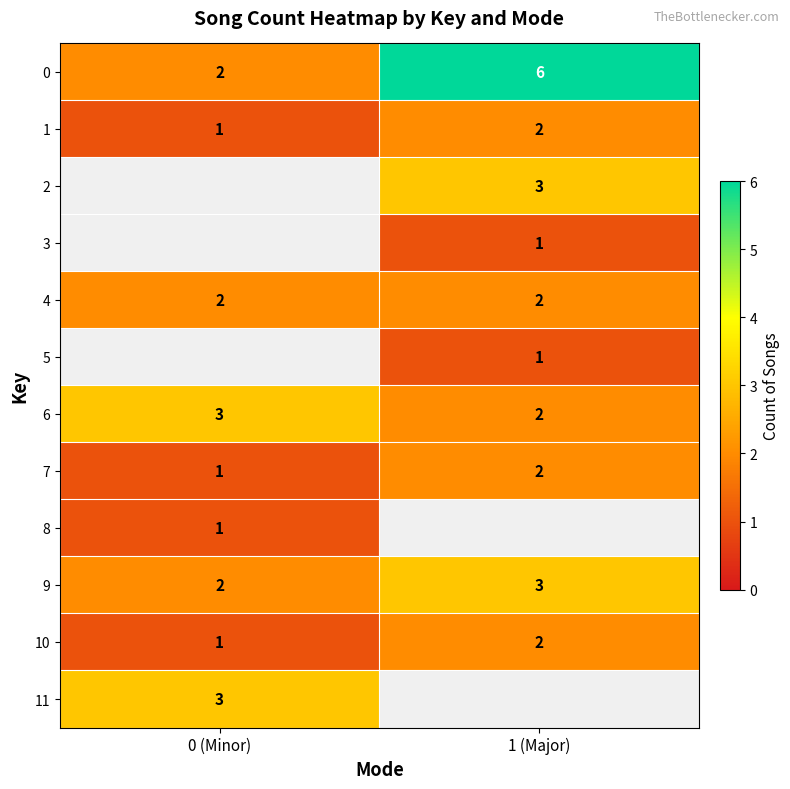

How many categories are shown in the chart?

2